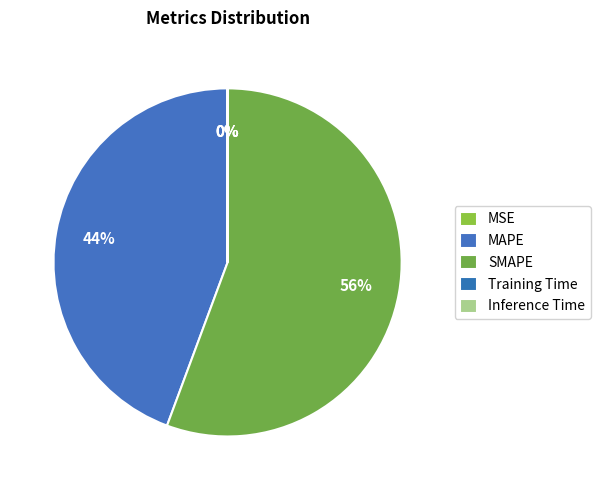

How many segments does this pie chart have?

5